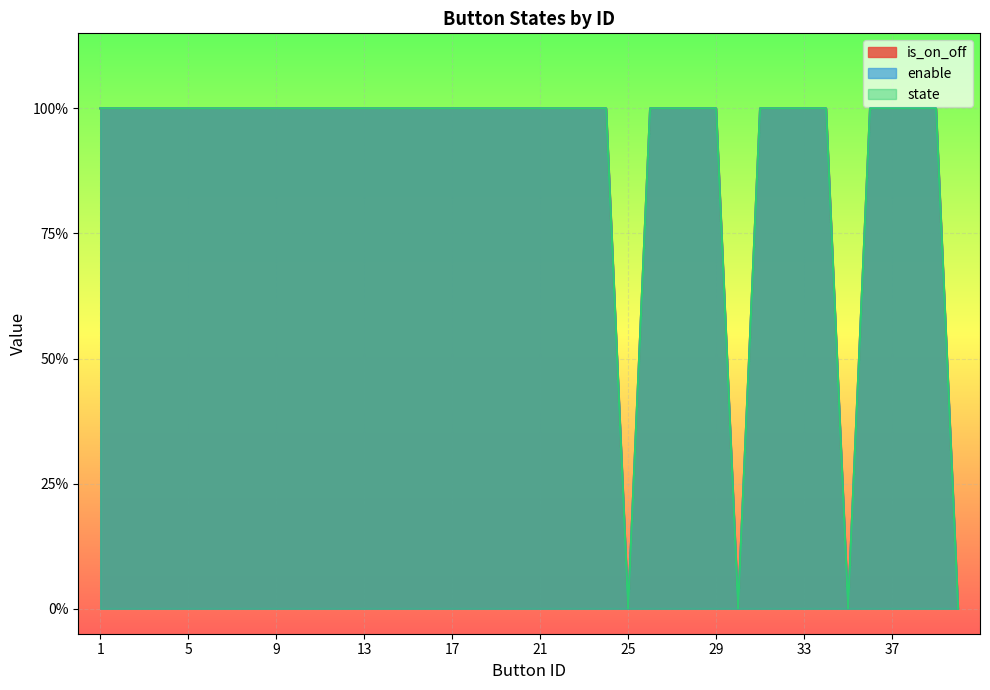

True or false: enable has more than 0 interior local peaks.

False